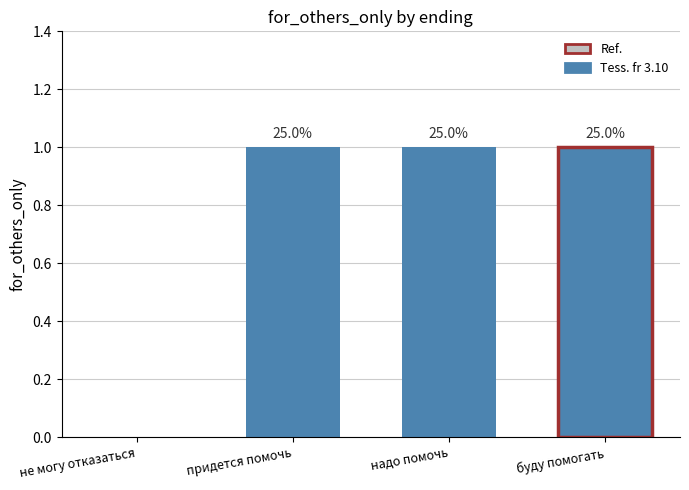

Are the bars horizontal?

No